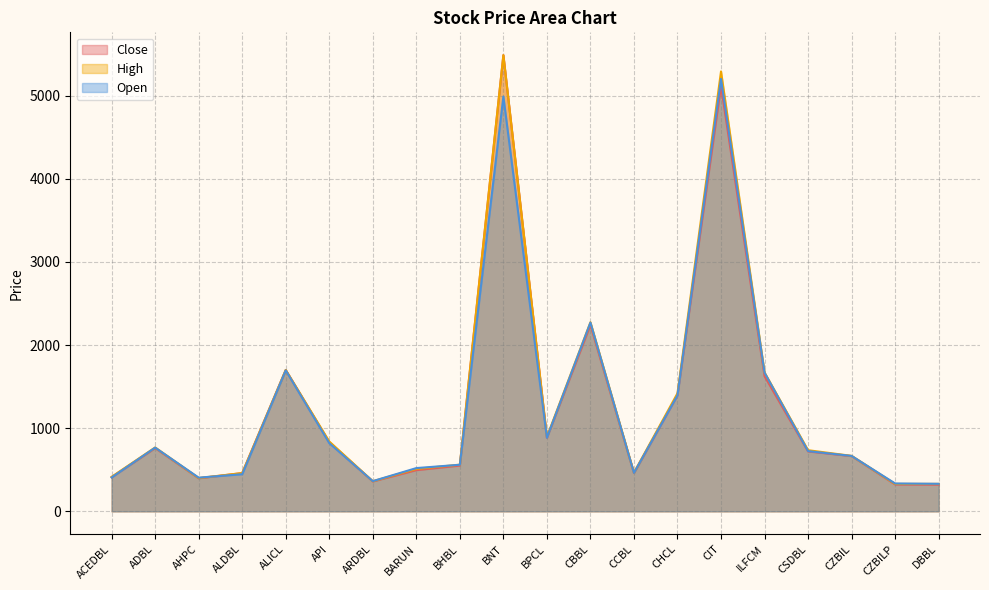

Which series has the largest total across all categories?

High